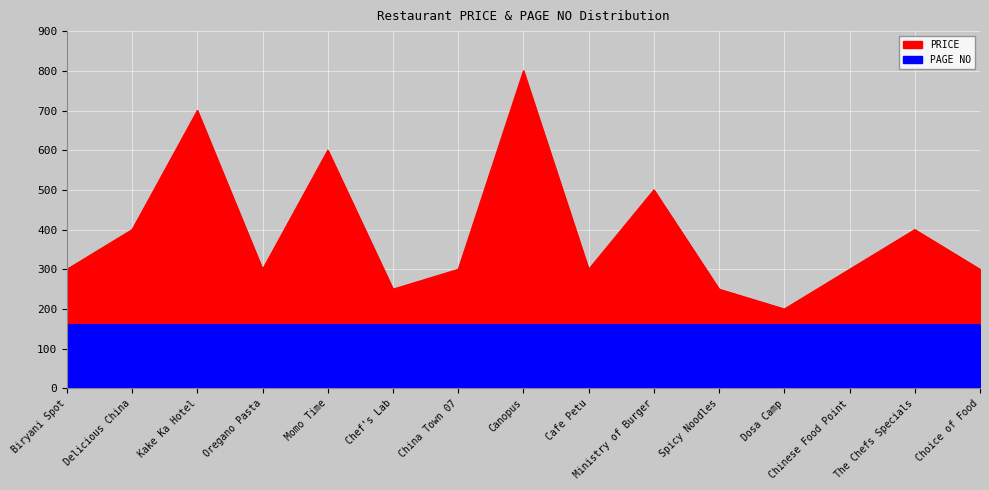

What is the sum of the values at Chef's Lab and Cafe Petu?

550